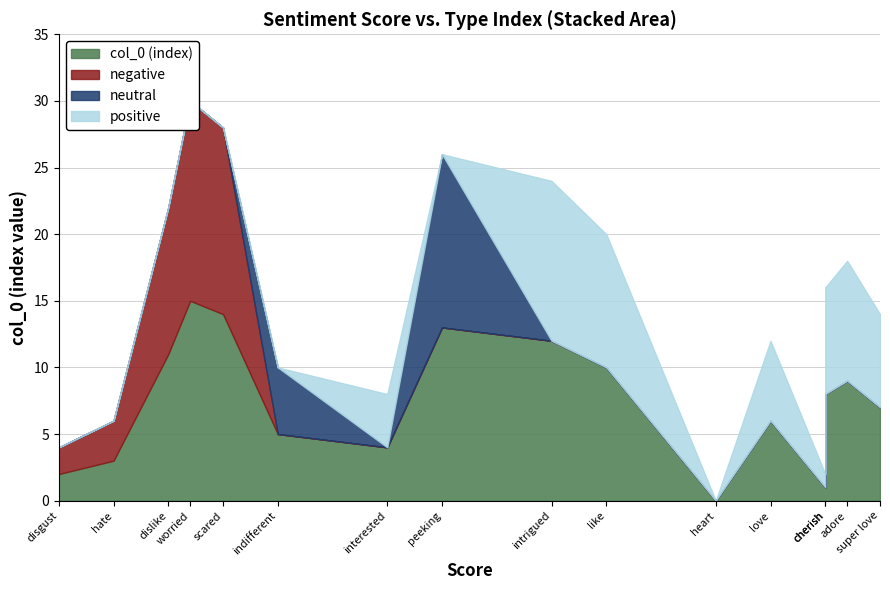

How many positive values does the negative series have?

5